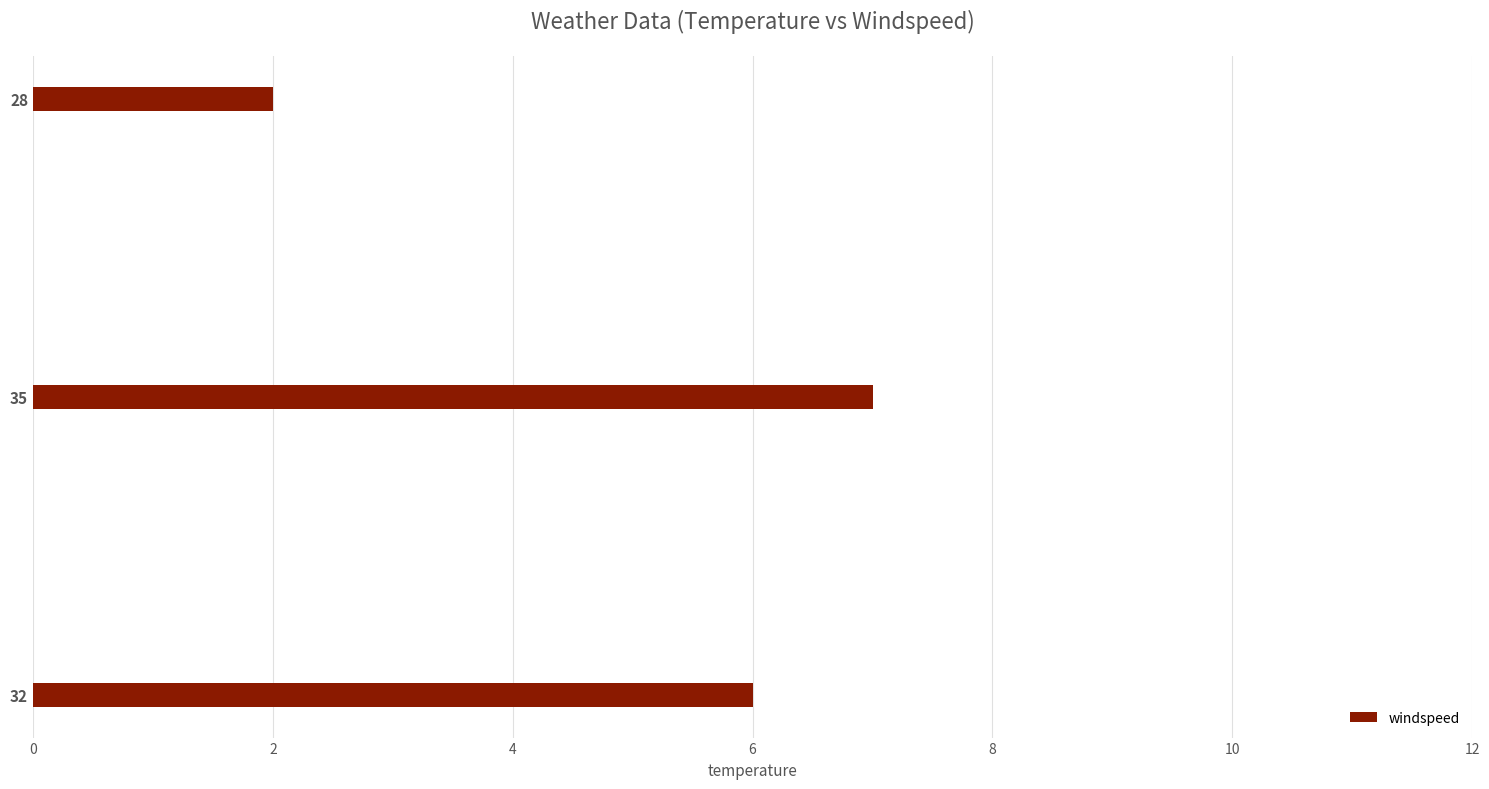

Is it true that the value at 28 is 2?

True